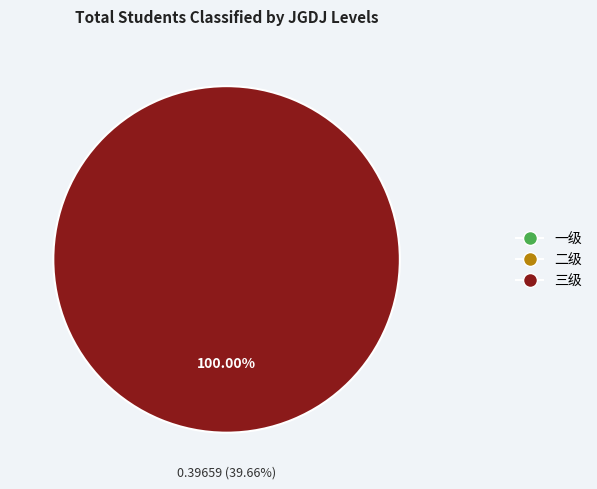

To the nearest percent, what portion does 三级 represent?

100%